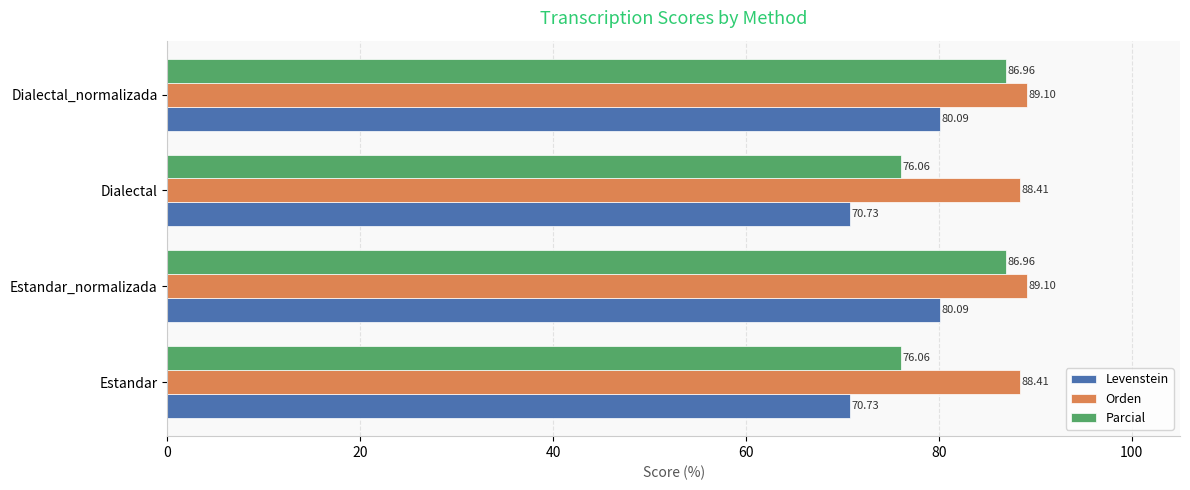

At how many categories does at least one series exceed 71?

4